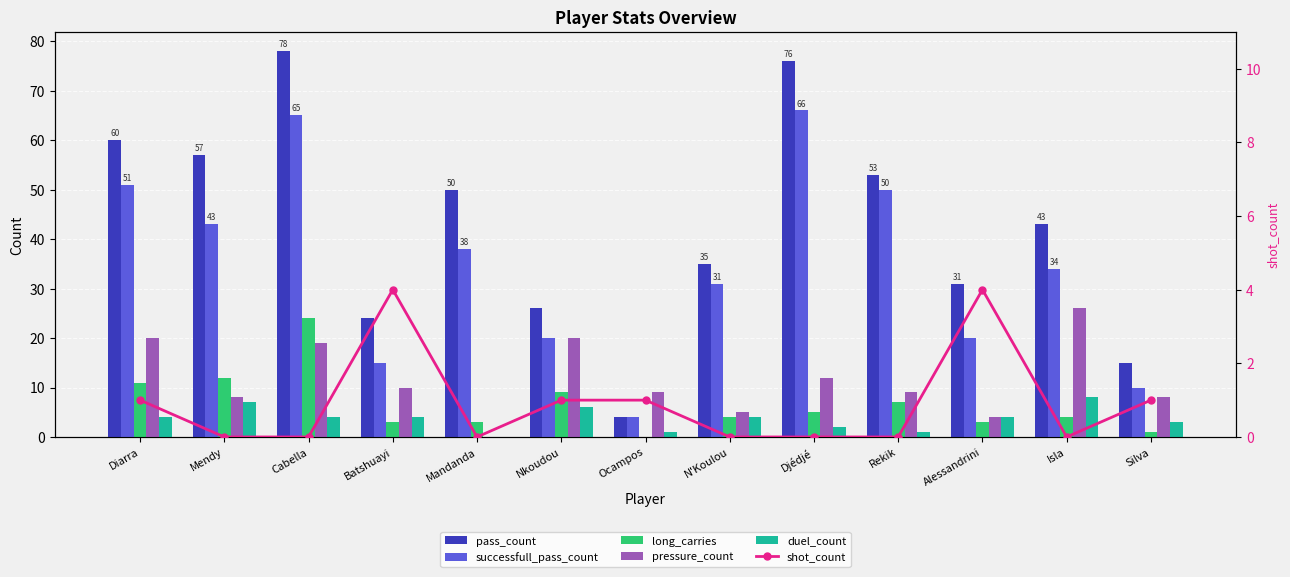

What is the sum of all duel_count values?

48